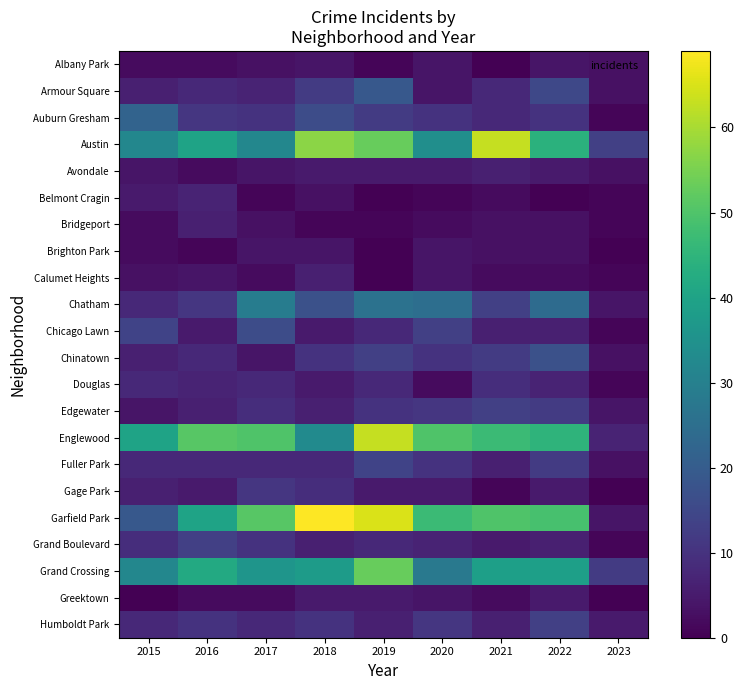

How many categories are shown in the chart?

9